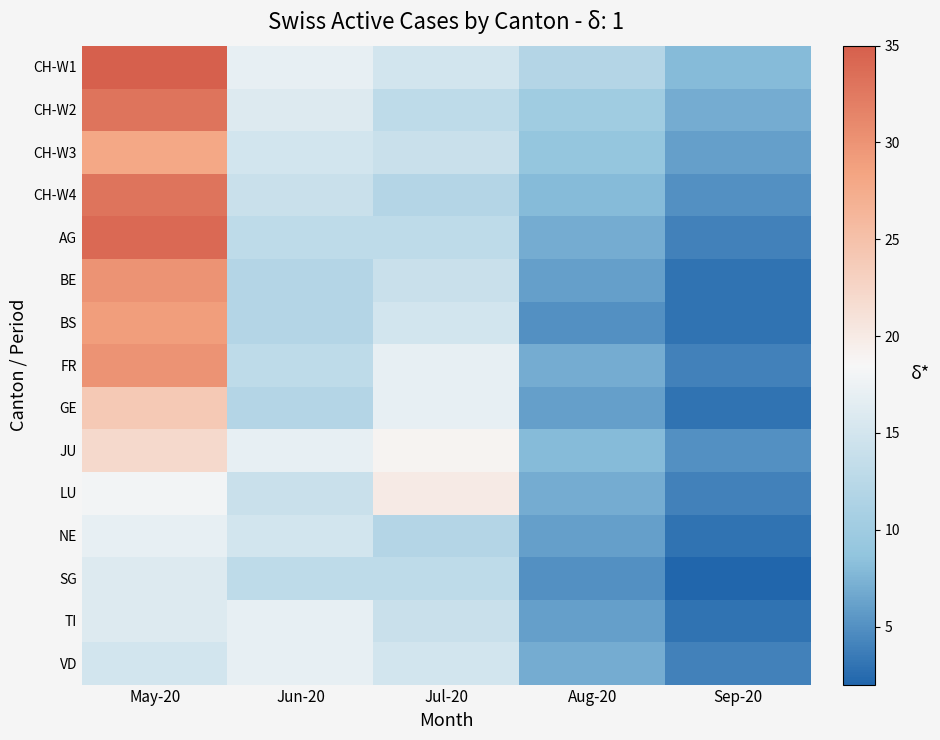

Reading left to right, extract all data points from this chart.

CH-W1: May-20=35	Jun-20=17	Jul-20=15	Aug-20=12	Sep-20=8
CH-W2: May-20=33	Jun-20=16	Jul-20=13	Aug-20=10	Sep-20=7
CH-W3: May-20=28	Jun-20=15	Jul-20=14	Aug-20=9	Sep-20=6
CH-W4: May-20=33	Jun-20=14	Jul-20=12	Aug-20=8	Sep-20=5
AG: May-20=34	Jun-20=13	Jul-20=13	Aug-20=7	Sep-20=4
BE: May-20=30	Jun-20=12	Jul-20=14	Aug-20=6	Sep-20=3
BS: May-20=29	Jun-20=12	Jul-20=15	Aug-20=5	Sep-20=3
FR: May-20=30	Jun-20=13	Jul-20=17	Aug-20=7	Sep-20=4
GE: May-20=24	Jun-20=12	Jul-20=17	Aug-20=6	Sep-20=3
JU: May-20=22	Jun-20=17	Jul-20=19	Aug-20=8	Sep-20=5
LU: May-20=18	Jun-20=14	Jul-20=20	Aug-20=7	Sep-20=4
NE: May-20=17	Jun-20=15	Jul-20=12	Aug-20=6	Sep-20=3
SG: May-20=16	Jun-20=13	Jul-20=13	Aug-20=5	Sep-20=2
TI: May-20=16	Jun-20=17	Jul-20=14	Aug-20=6	Sep-20=3
VD: May-20=15	Jun-20=17	Jul-20=15	Aug-20=7	Sep-20=4